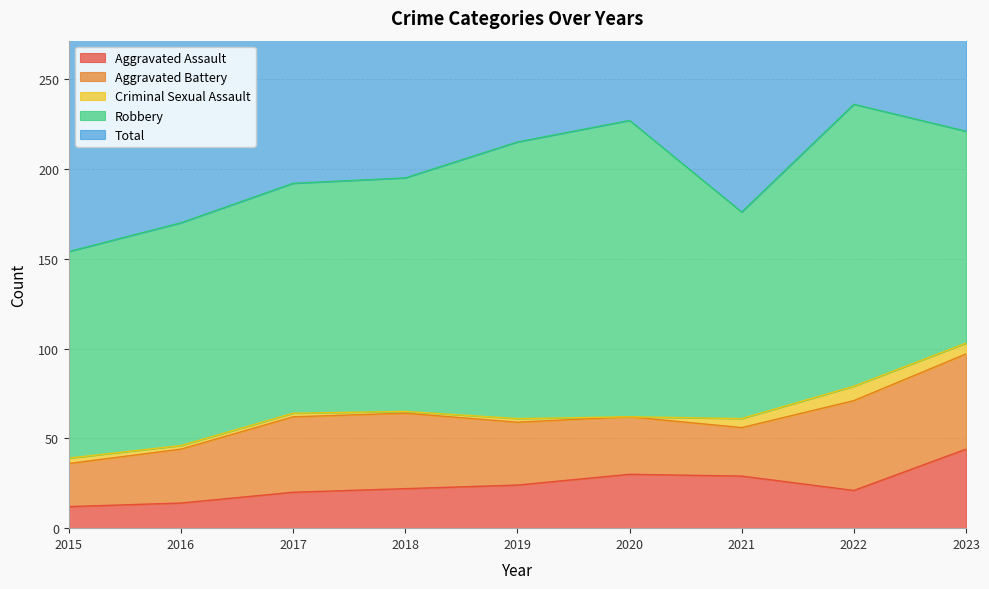

What are all the series names shown in the legend?

Aggravated Assault, Aggravated Battery, Criminal Sexual Assault, Robbery, Total